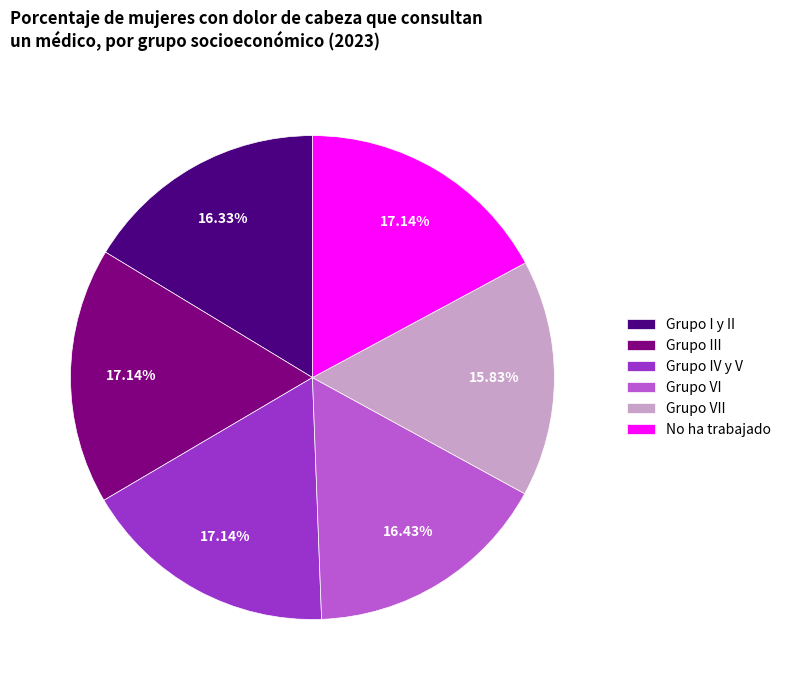

Which has a higher value, No ha trabajado or Grupo VI?

No ha trabajado